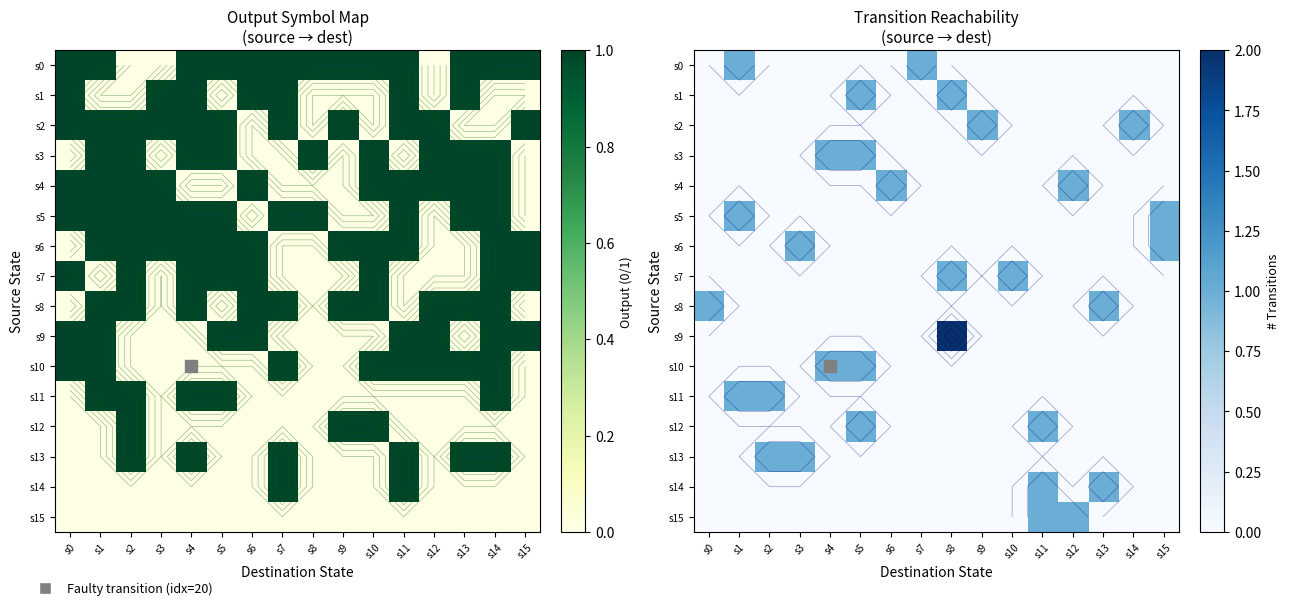

Rank the categories by s12 value from lowest to highest.

s0, s1, s2, s3, s4, s6, s7, s8, s9, s10, s12, s13, s14, s15, s5, s11